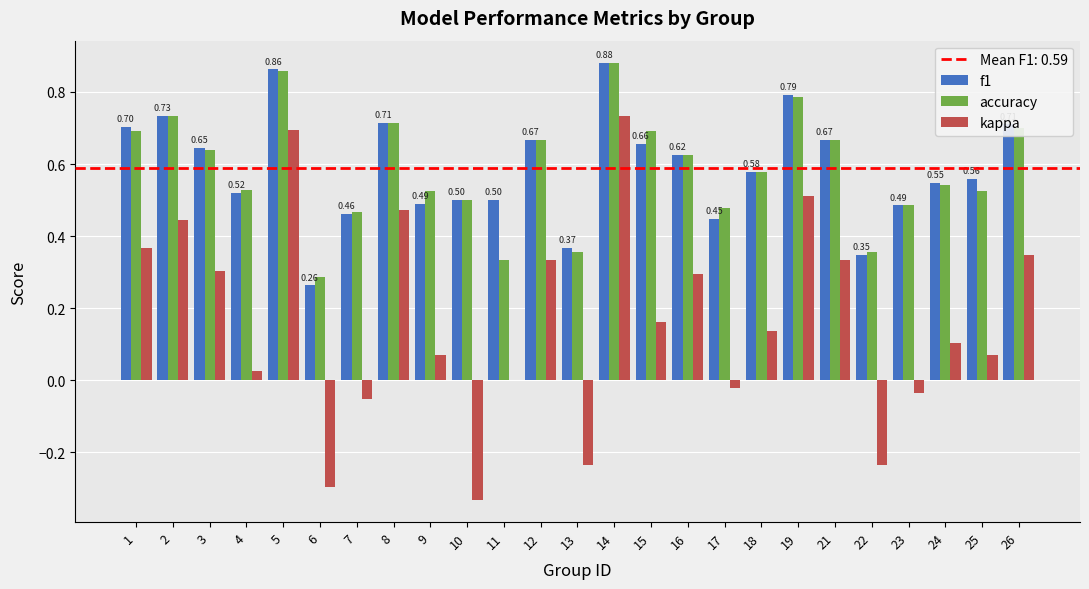

Are the bars horizontal?

No